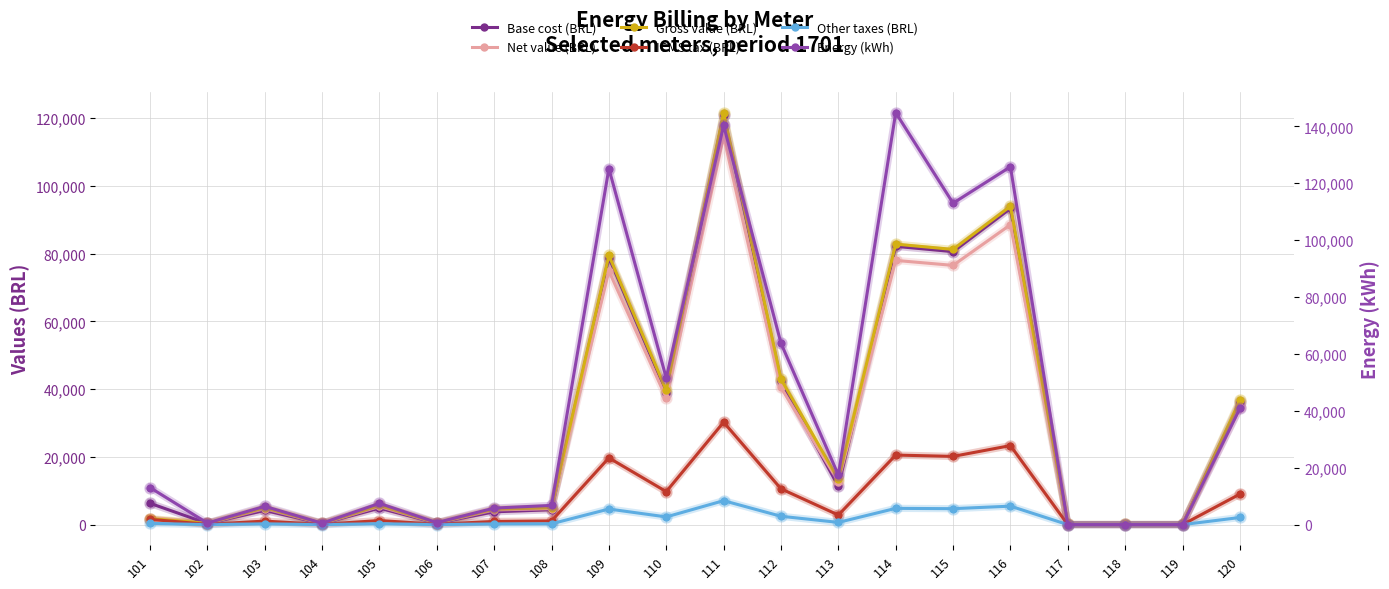

How many series are shown in this chart?

6